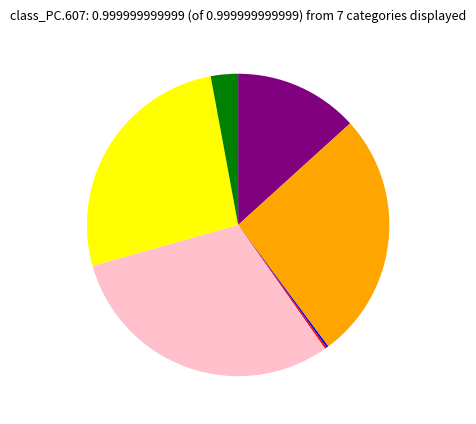

Does any single category account for the majority?

No